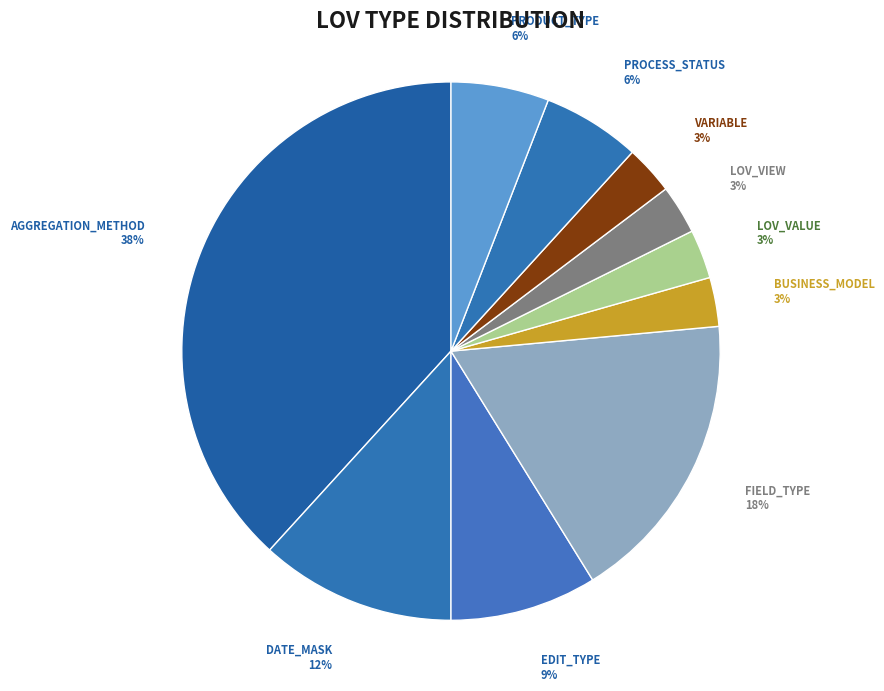

True or false: LOV_VIEW accounts for 3% of the total.

True